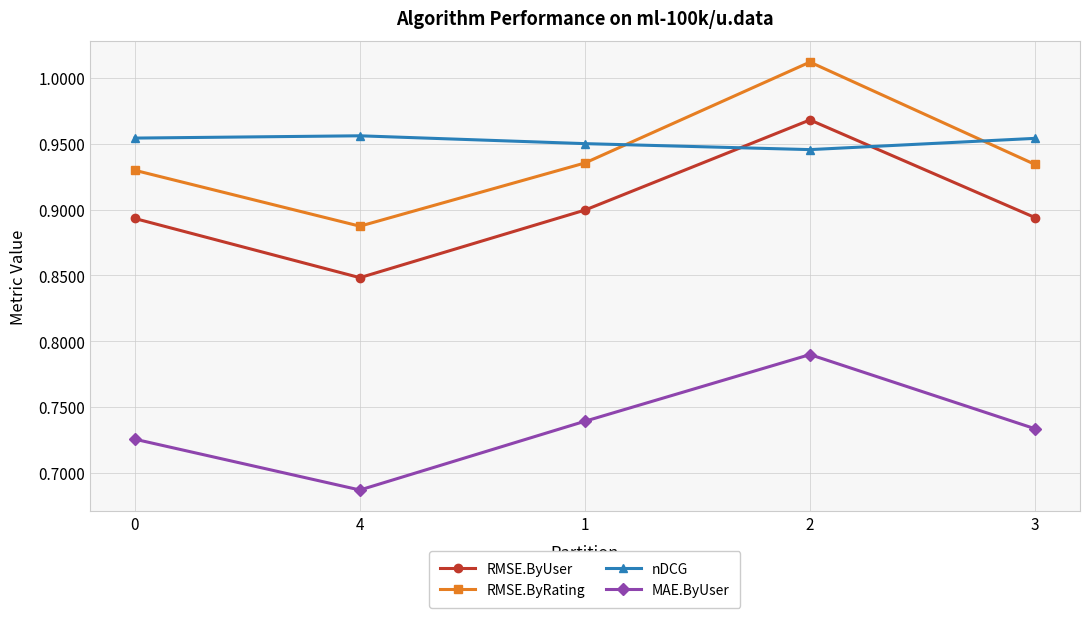

Is the value of MAE.ByUser at 3 greater than the value of nDCG at 4?

No